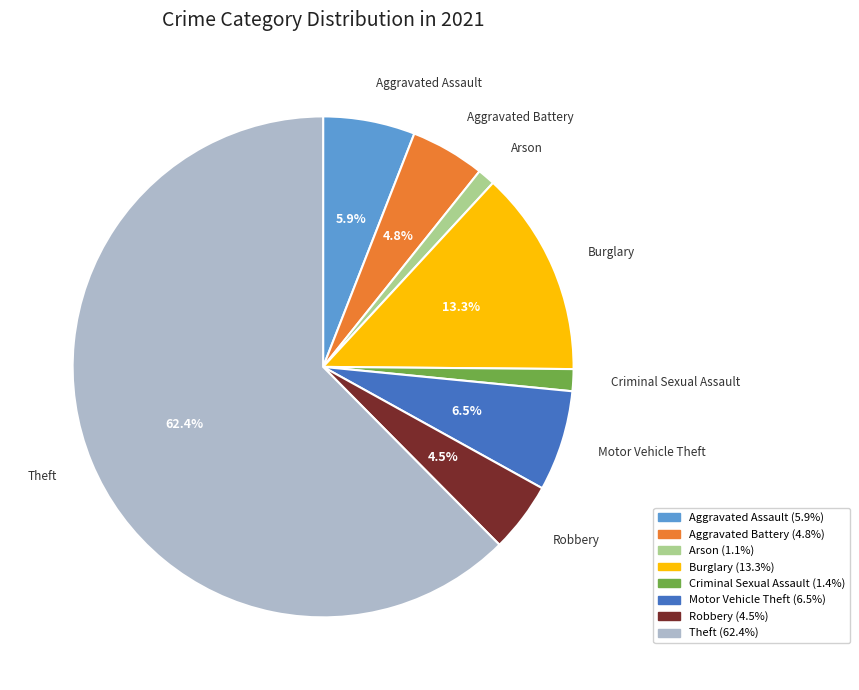

Which has a higher value, Criminal Sexual Assault or Burglary?

Burglary